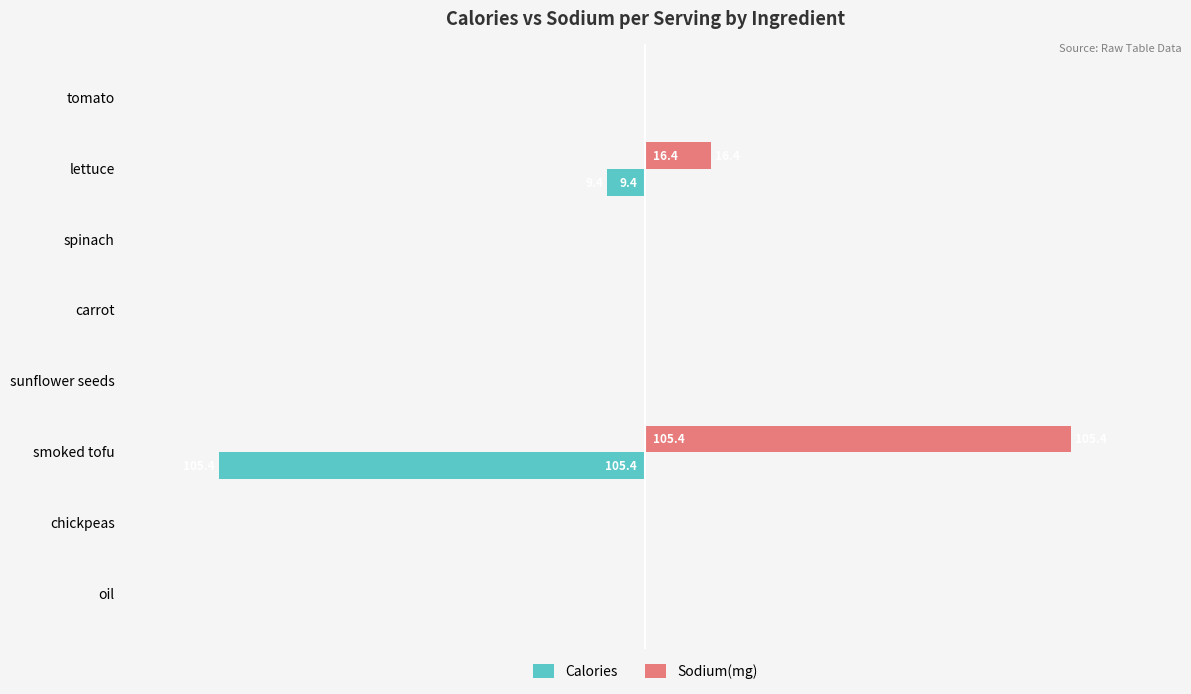

At which category does the chart reach its peak across all series?

smoked tofu